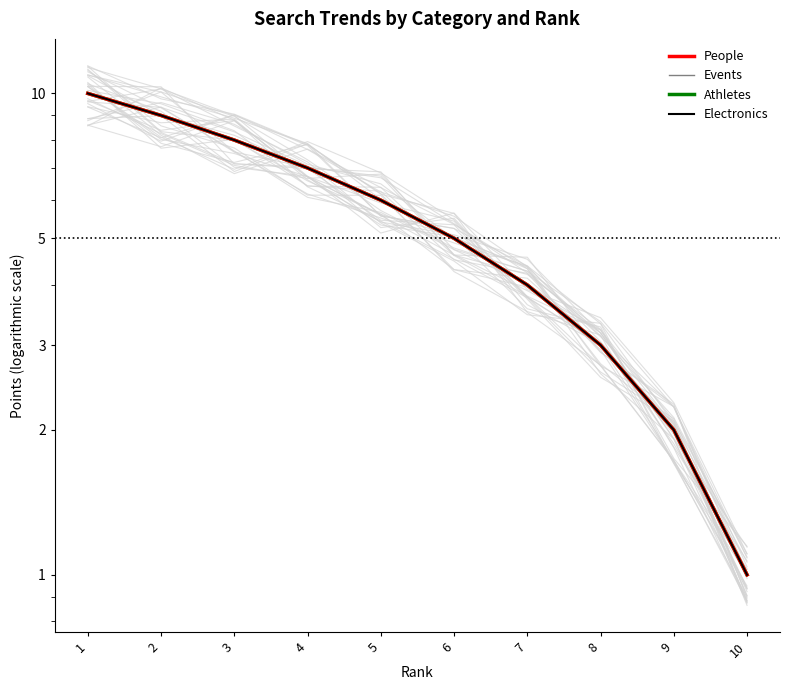

List the labels in order of Events value, smallest first.

10, 9, 8, 7, 6, 5, 4, 3, 2, 1